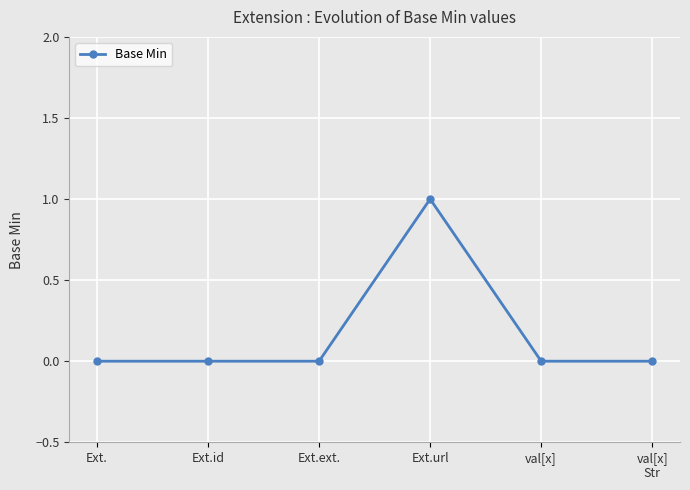

Does the chart have visible grid lines?

Yes